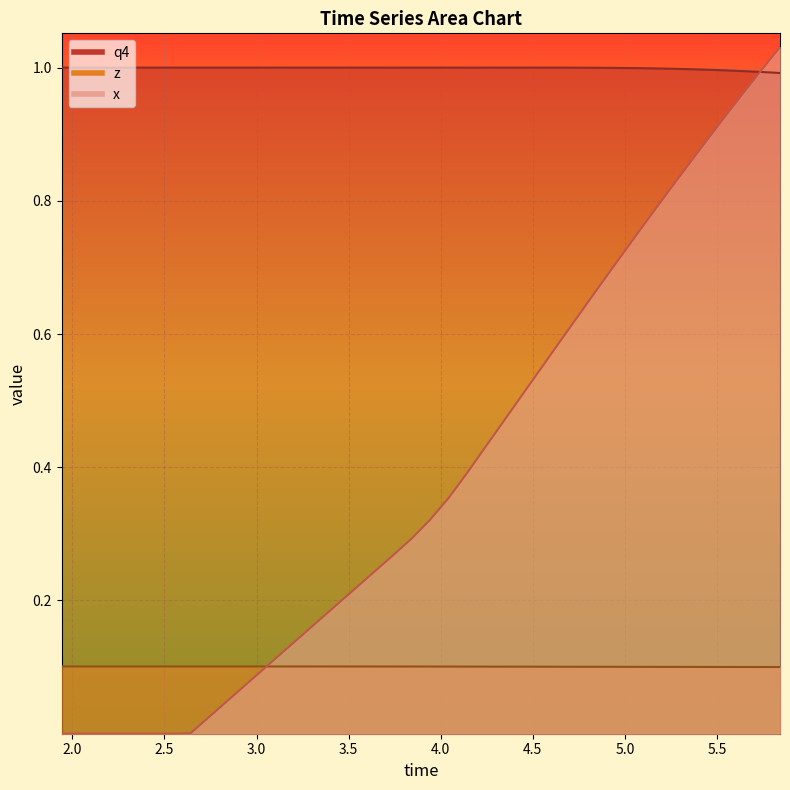

What are all the series names shown in the legend?

x, z, q4